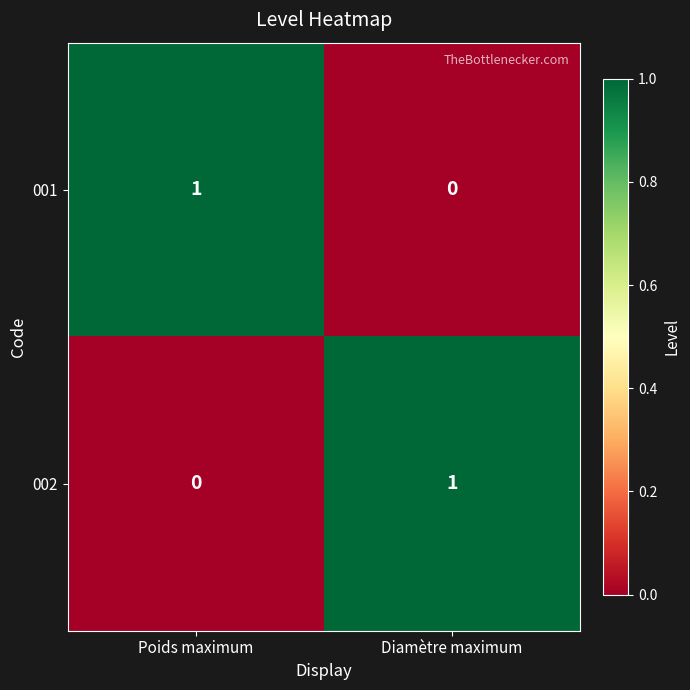

At Poids maximum, list the series in order from smallest to largest.

002, 001